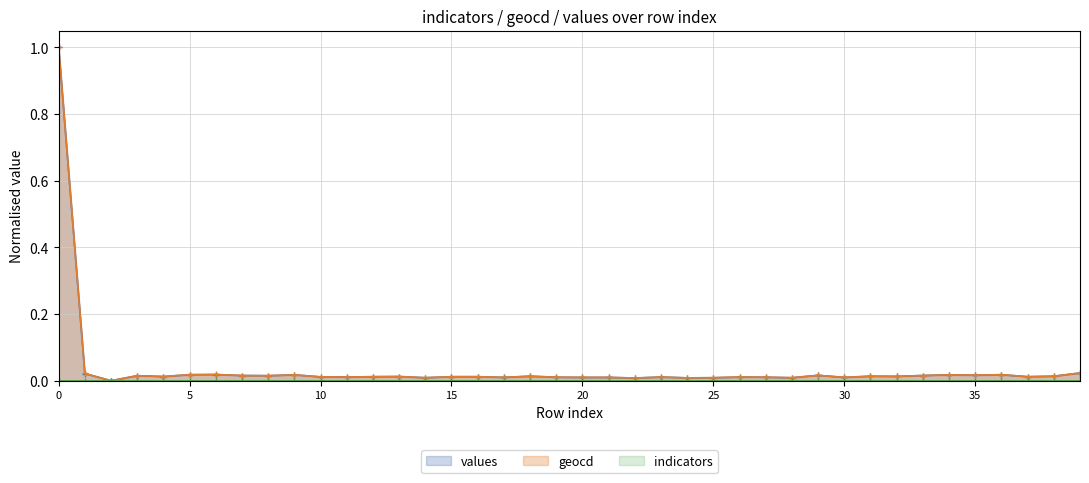

At which category does geocd reach its first local peak?

3